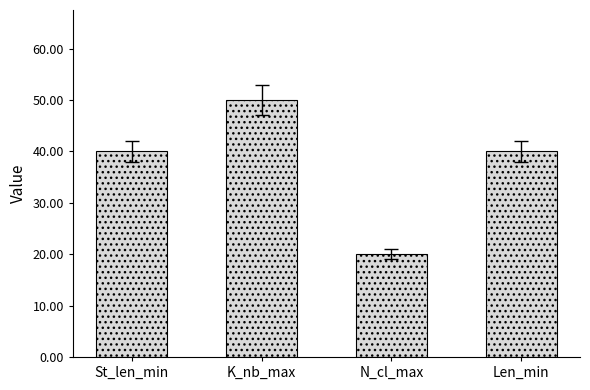

What position from the left is Len_min?

4